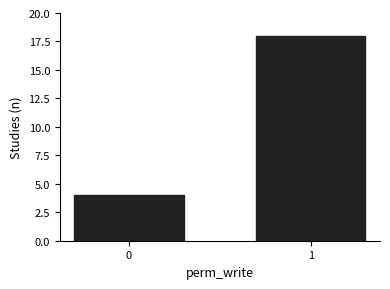

Reading right to left, extract all data points from this chart.

18	4